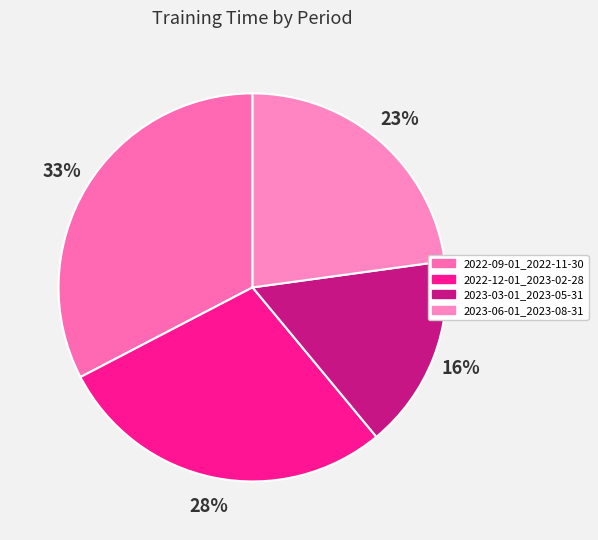

True or false: 2022-09-01_2022-11-30 accounts for 20% of the total.

False